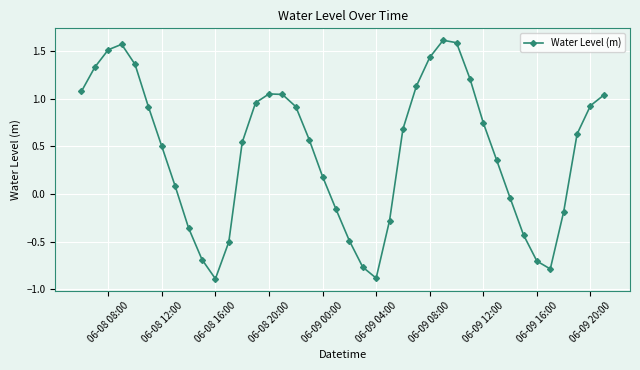

Does the chart display data point markers on the line(s)?

Yes